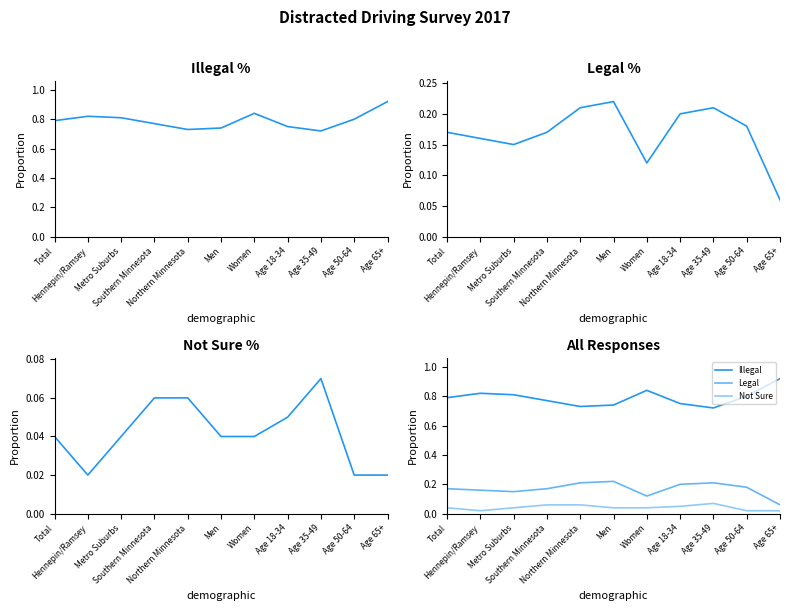

True or false: Illegal has a value of 0.8 at Southern Minnesota.

True